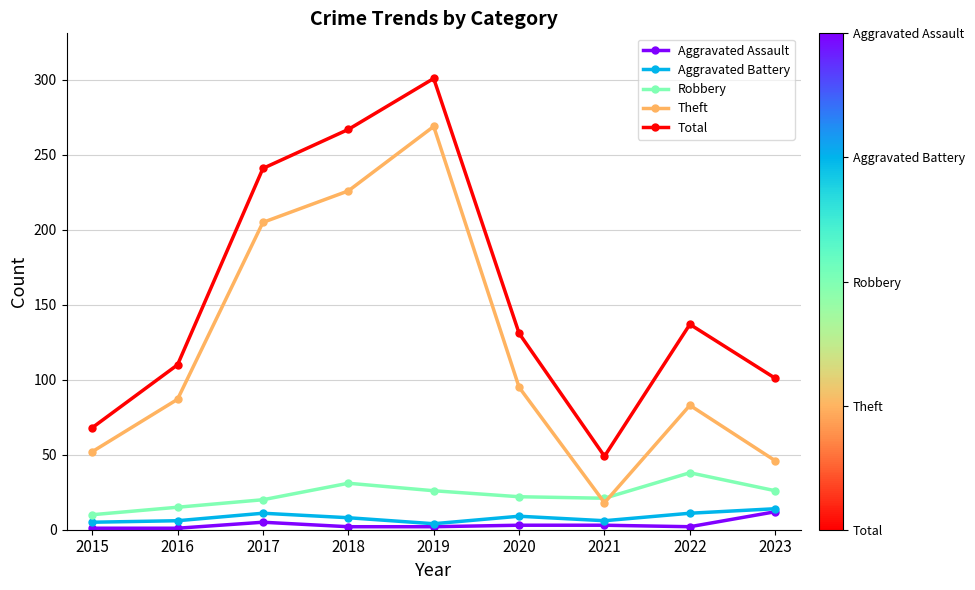

Is it true that Aggravated Assault equals 3 at 2020?

True